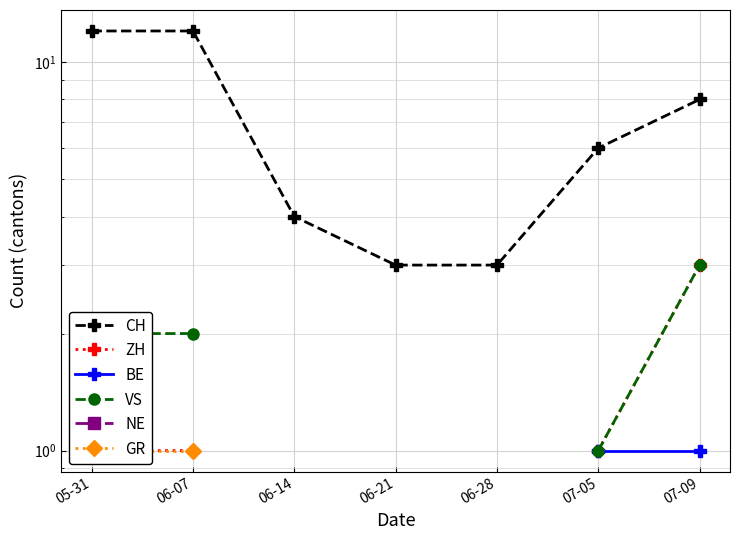

Between 07-09 and 06-07, which is larger?

06-07